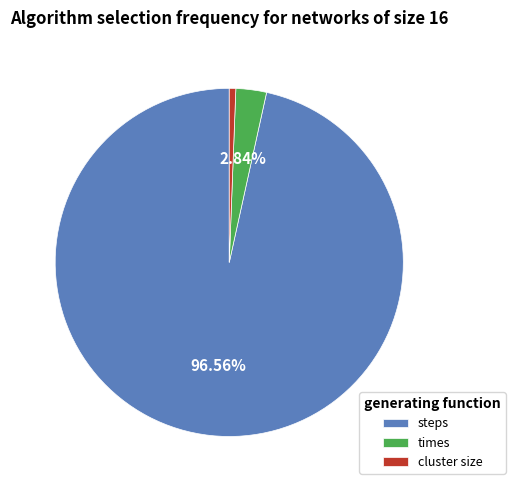

Combined, do steps and cluster size account for over 50%?

Yes